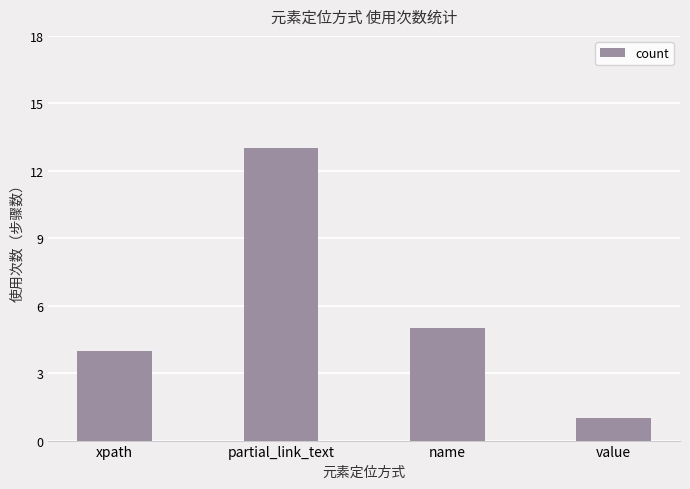

What position from the right is partial_link_text?

3